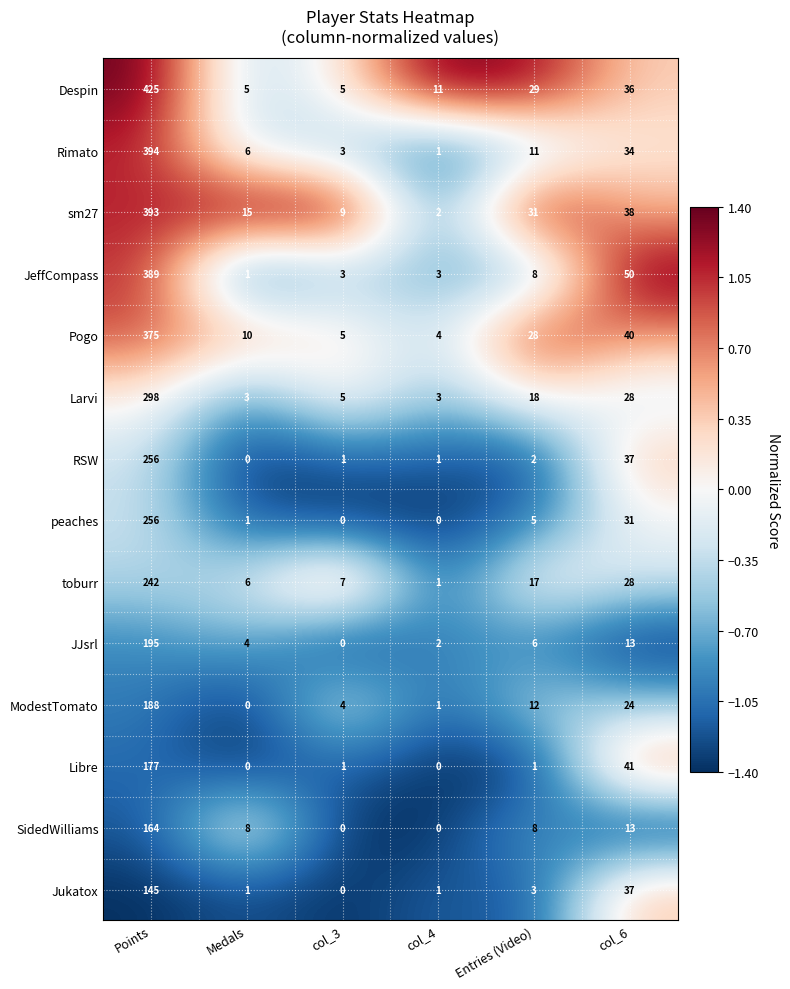

How many values in the Larvi series are below 18?

3